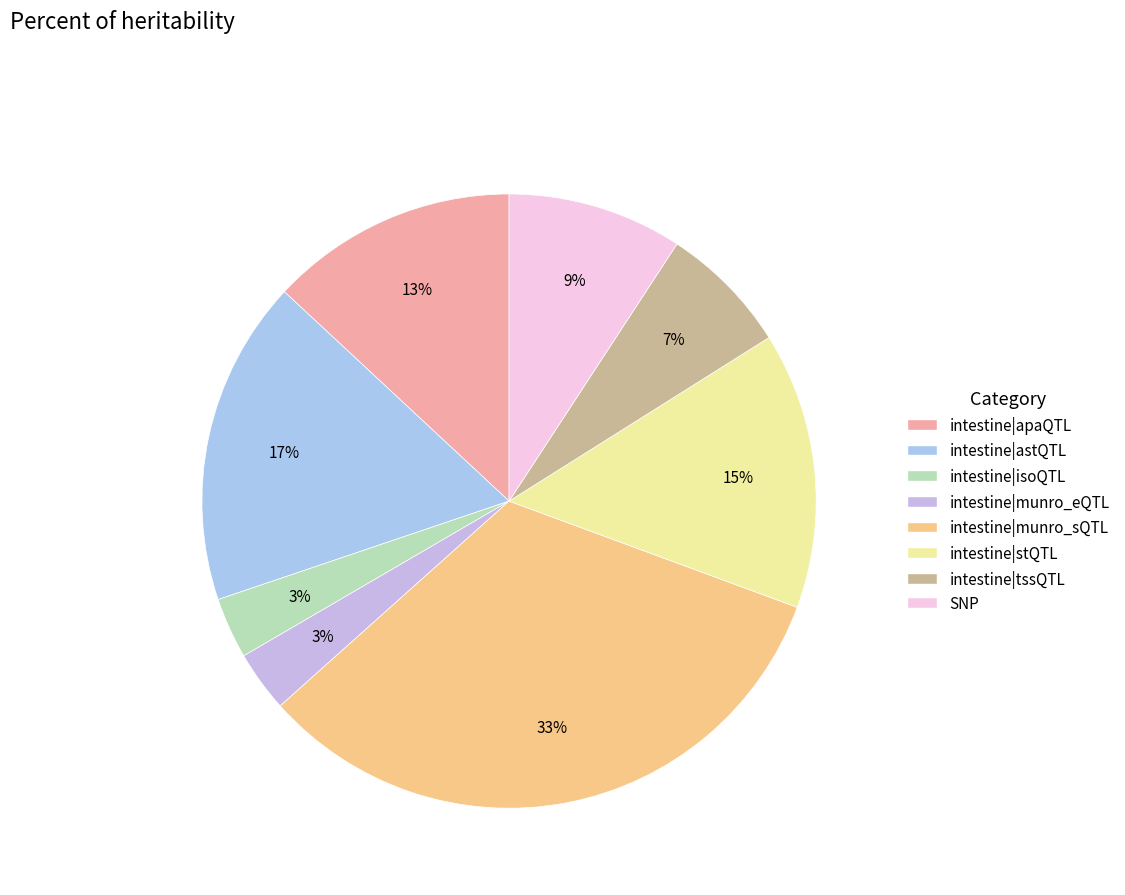

How many slices are in this pie chart?

8